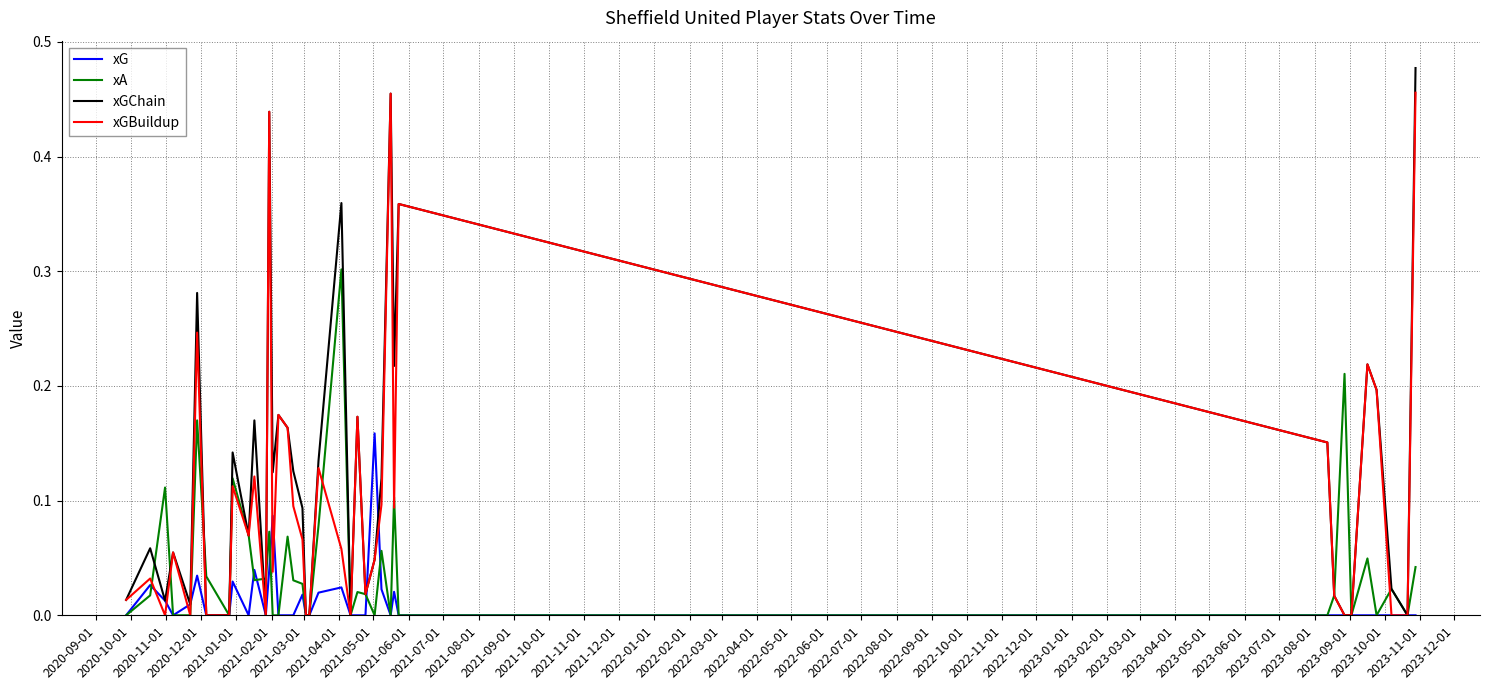

Rank the series by their maximum value, from lowest to highest.

xG, xA, xGBuildup, xGChain